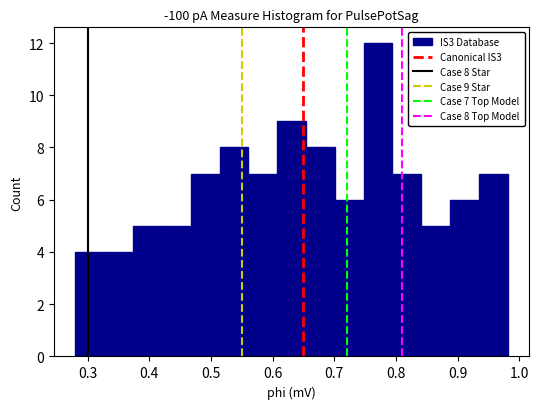

Over which range of the x-axis is the bar tallest?

0.75 to 0.79